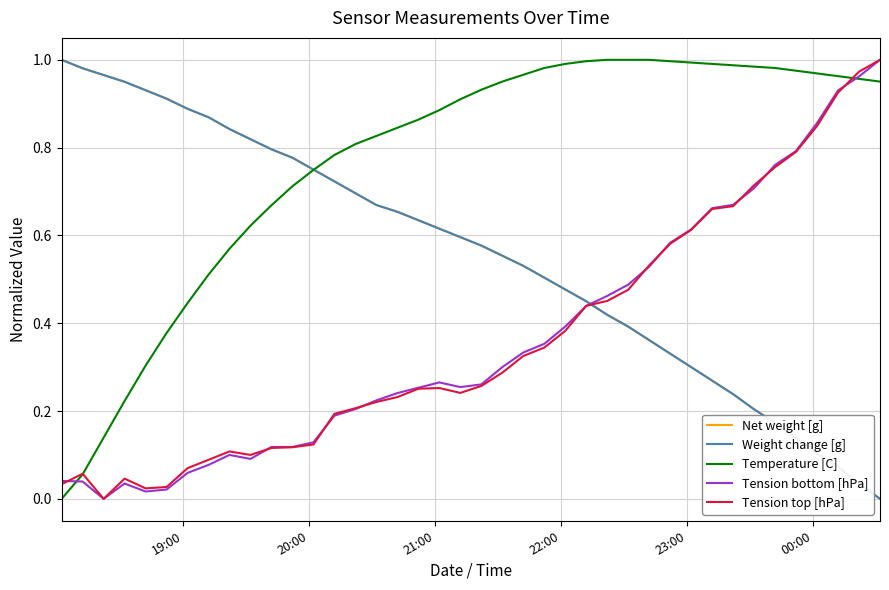

Does the chart display data point markers on the line(s)?

No